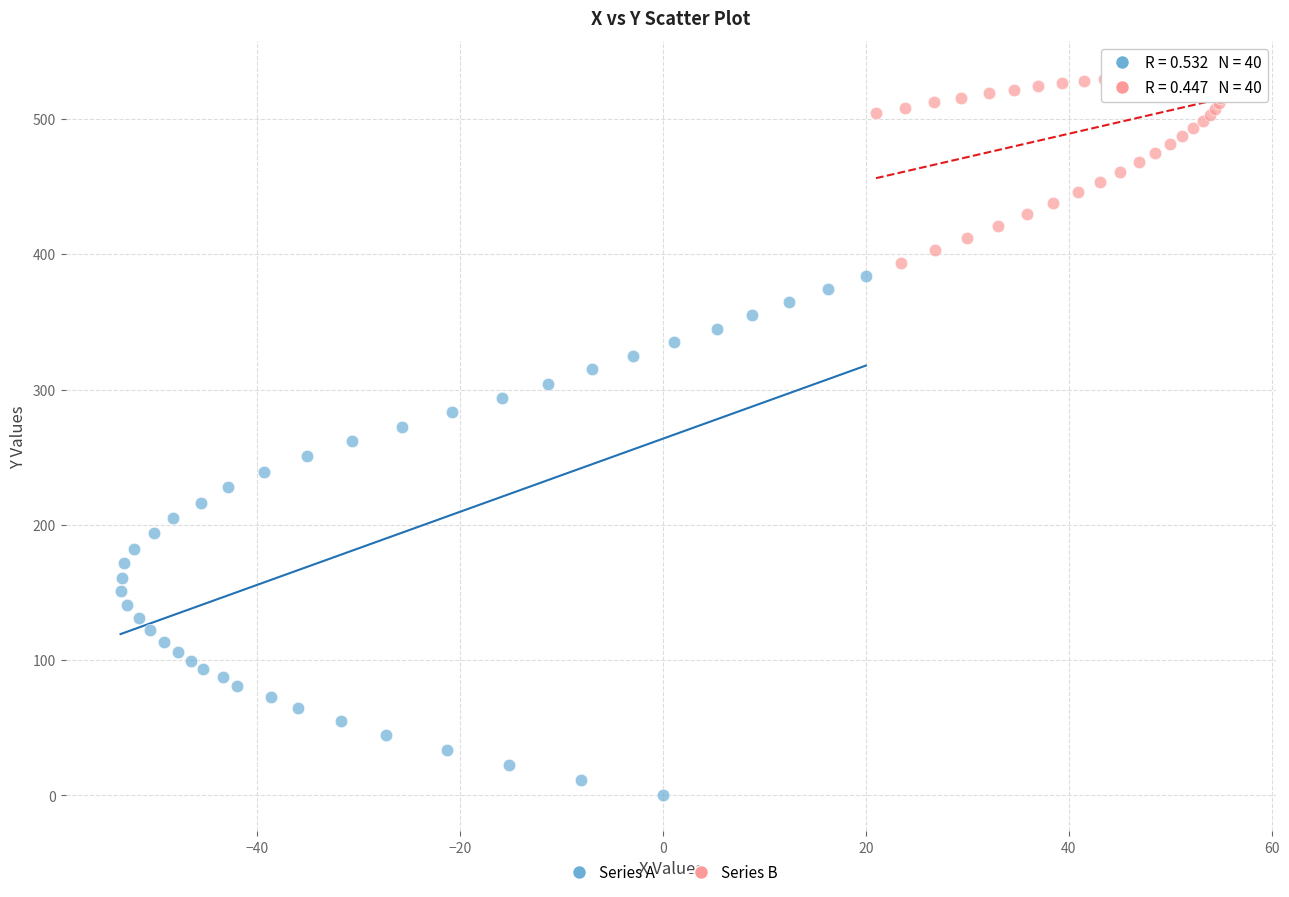

Which series has the widest spread of Y values?

Series A